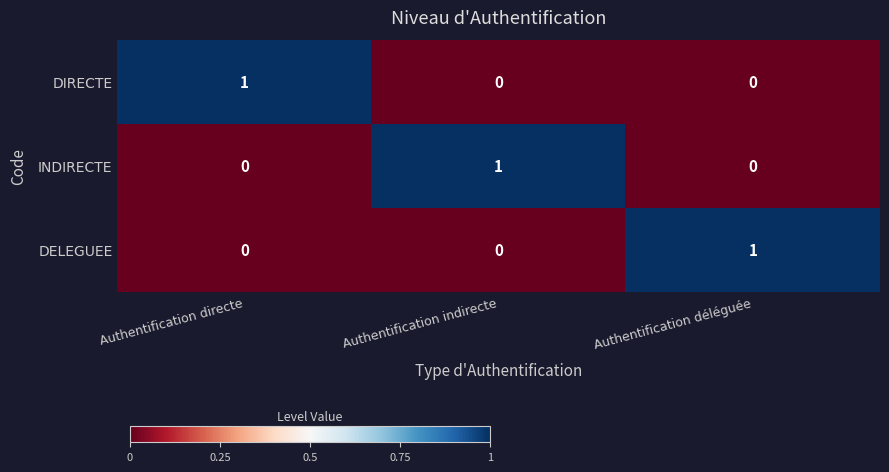

What is the total value across all series at Authentification déléguée?

1